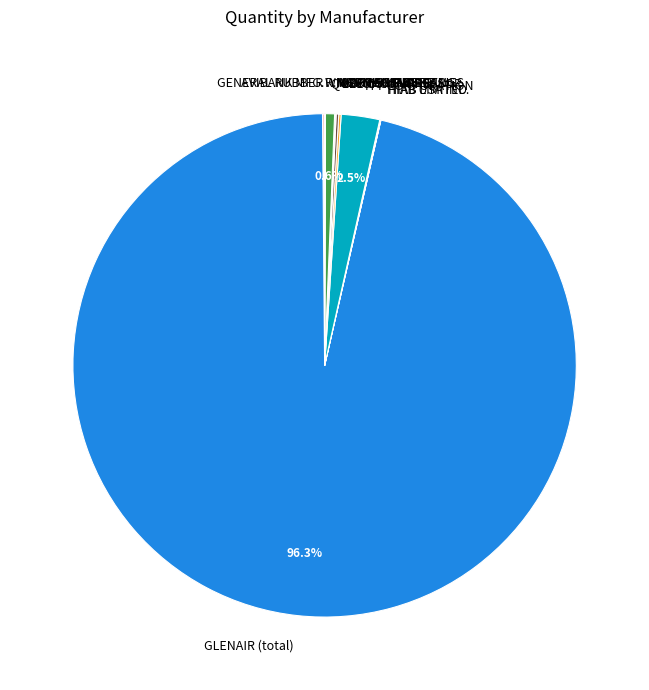

Does any single category account for the majority?

Yes